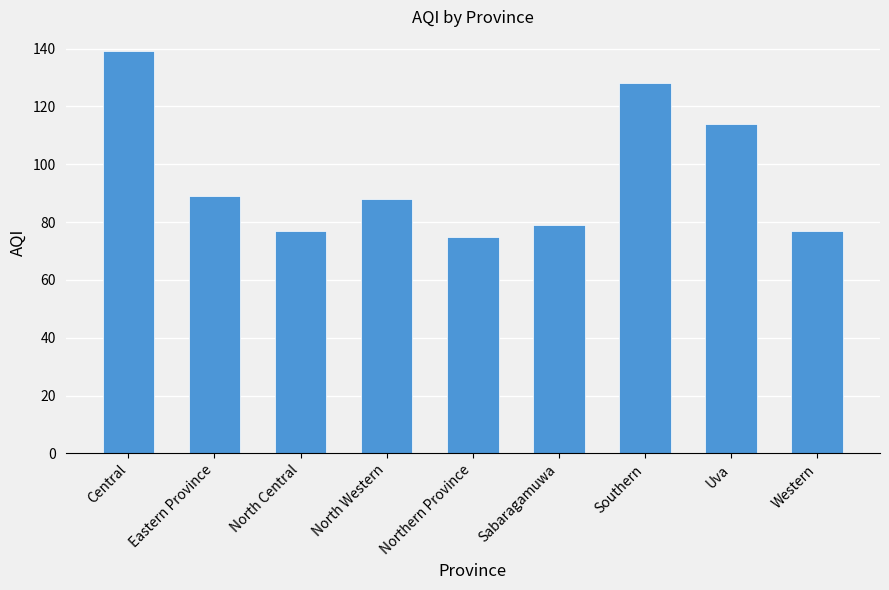

How many categories are shown in the chart?

9